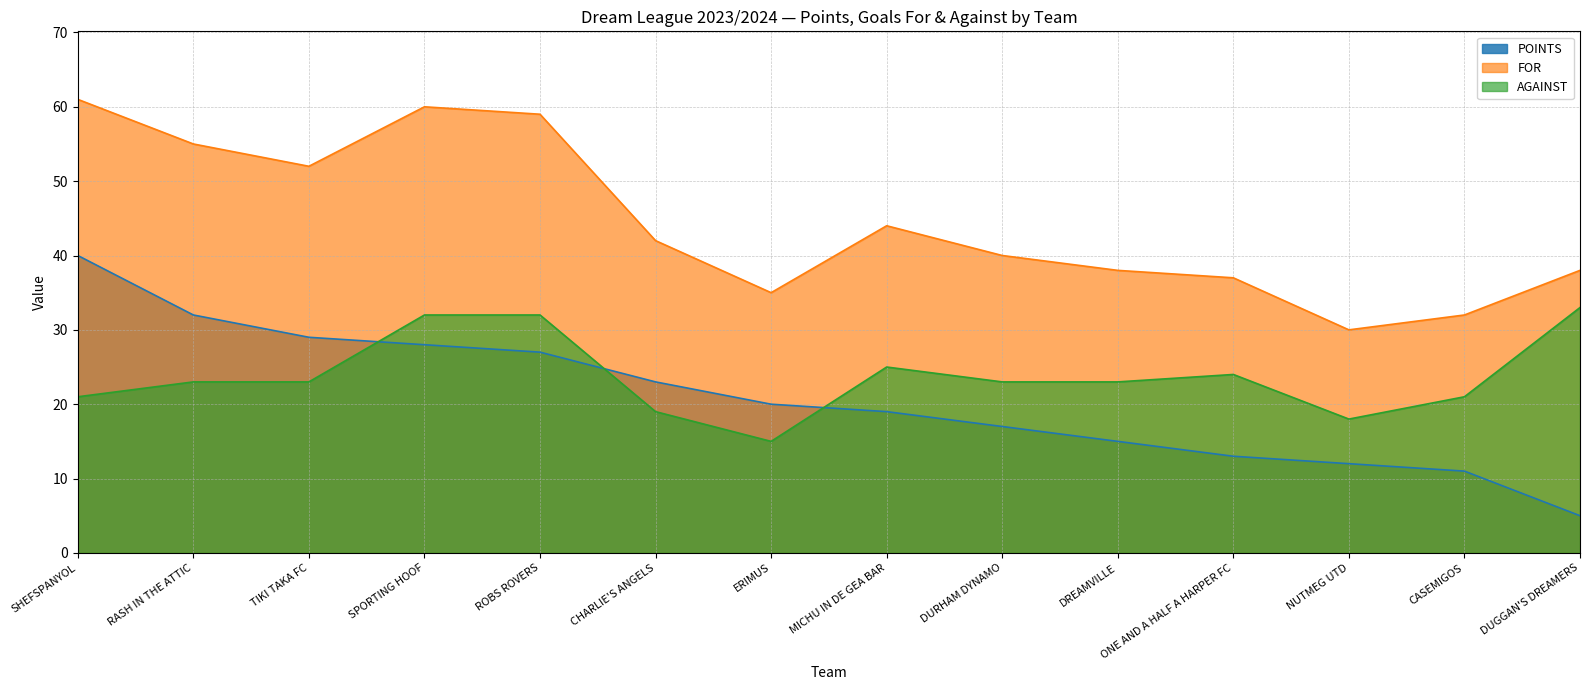

At which category does the chart reach its peak across all series?

SHEFSPANYOL